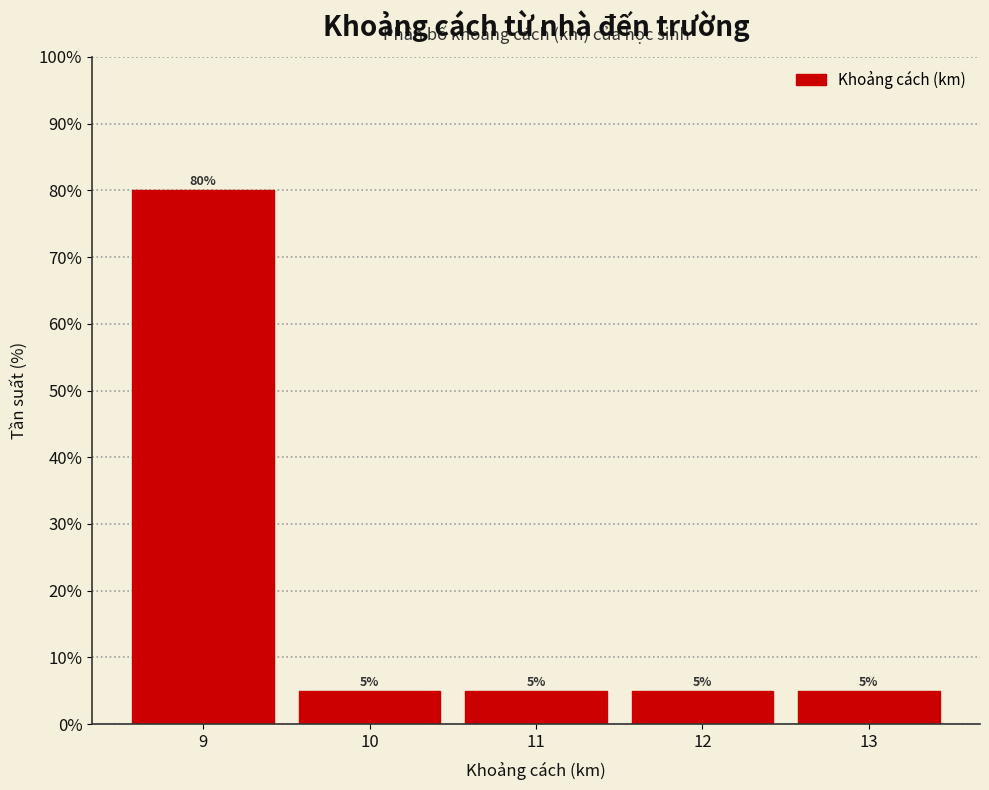

Over which range of the x-axis is the bar tallest?

8.5 to 9.5